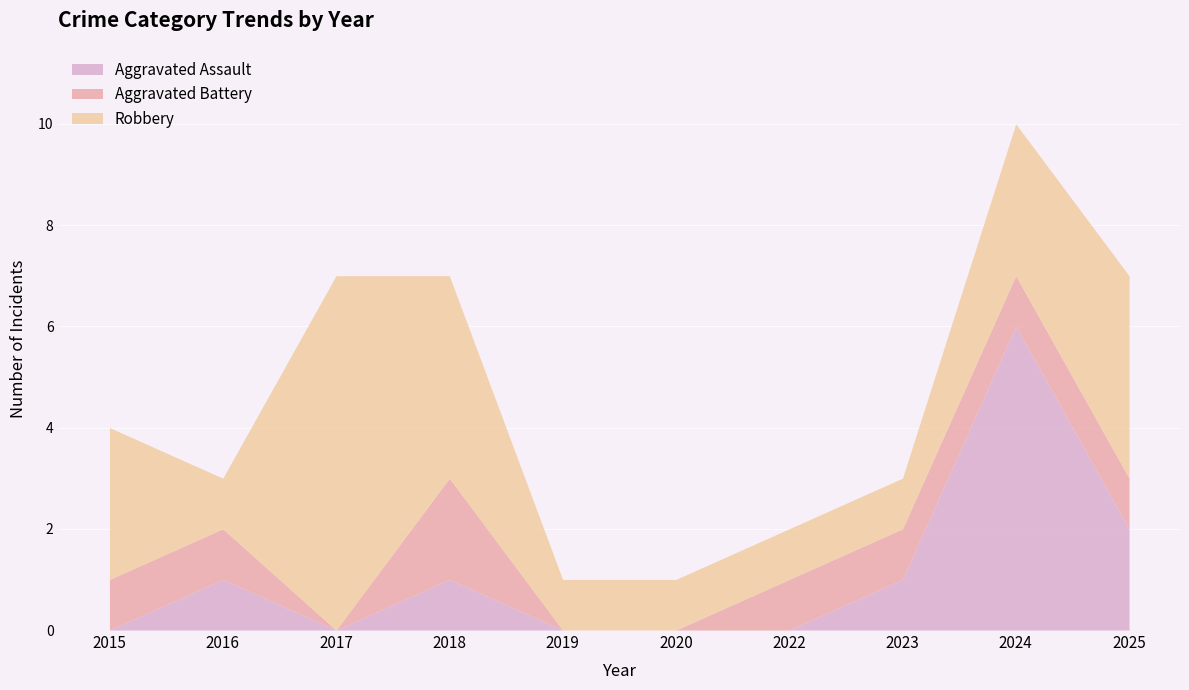

Is it true that Aggravated Assault equals -3 at 2020?

False